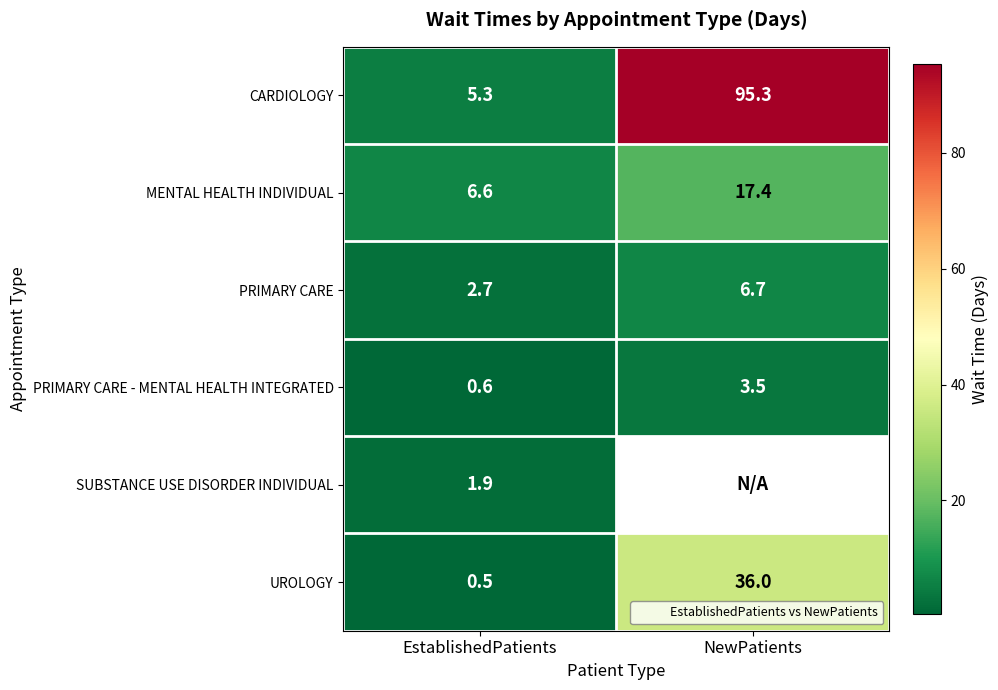

Is it true that MENTAL HEALTH INDIVIDUAL equals 17.4 at NewPatients?

True